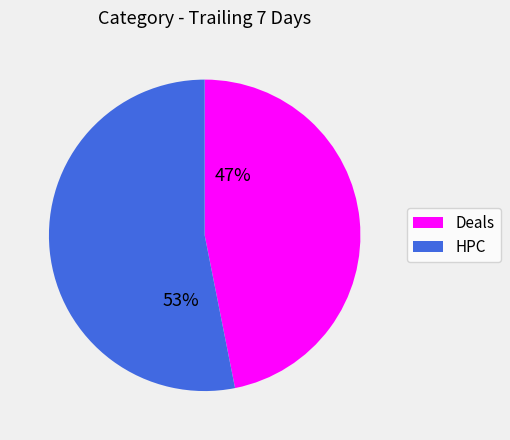

Do HPC and Deals together represent more than half of the pie?

Yes